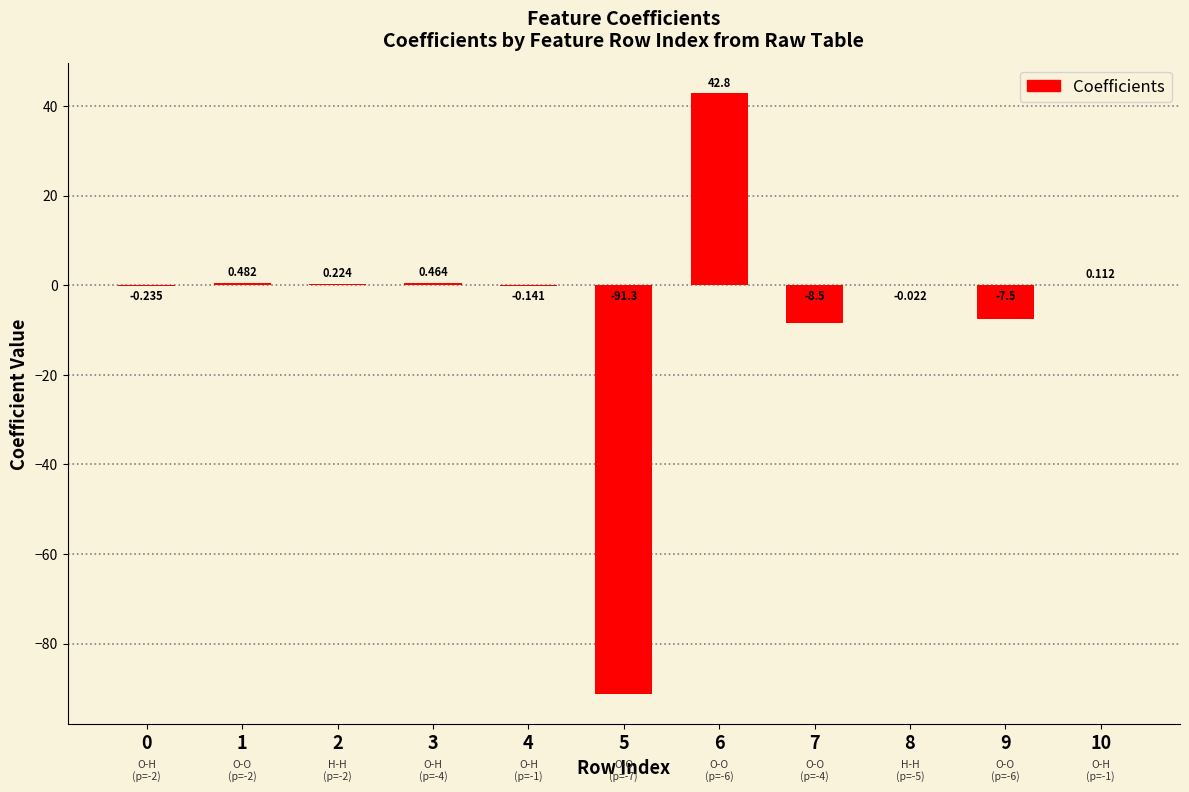

How many distinct data groups are displayed?

1